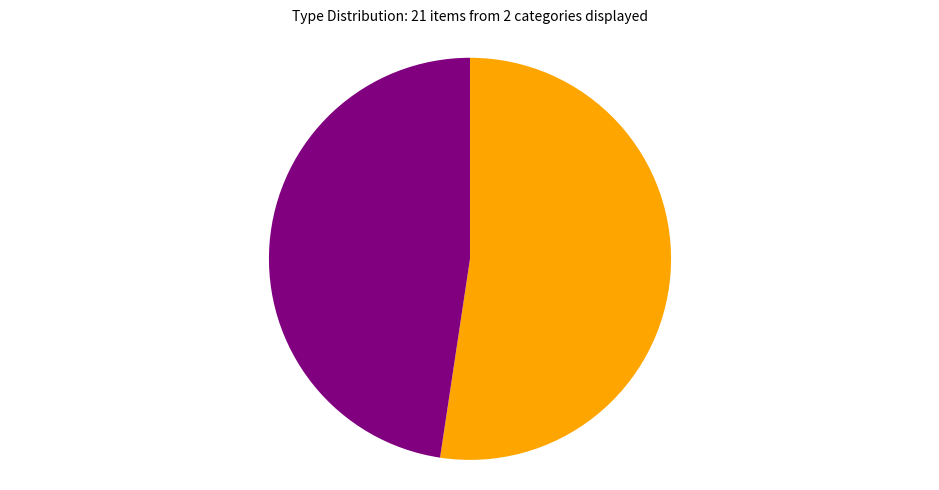

Is there any slice that represents more than half of the pie?

Yes